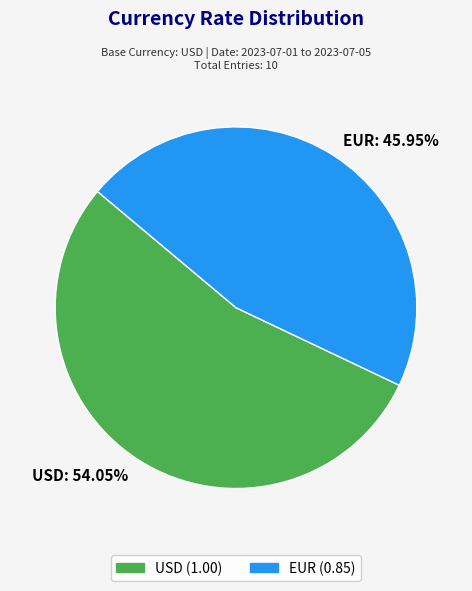

Between EUR and USD, which is larger?

USD